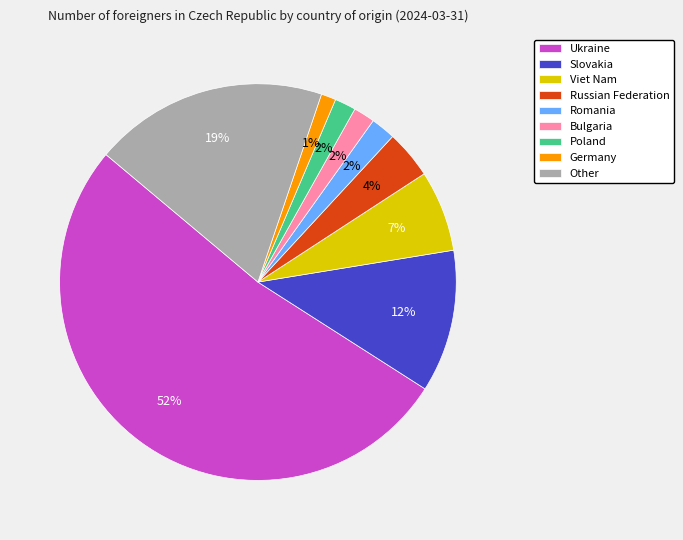

Which slice represents more than half of the pie?

Ukraine